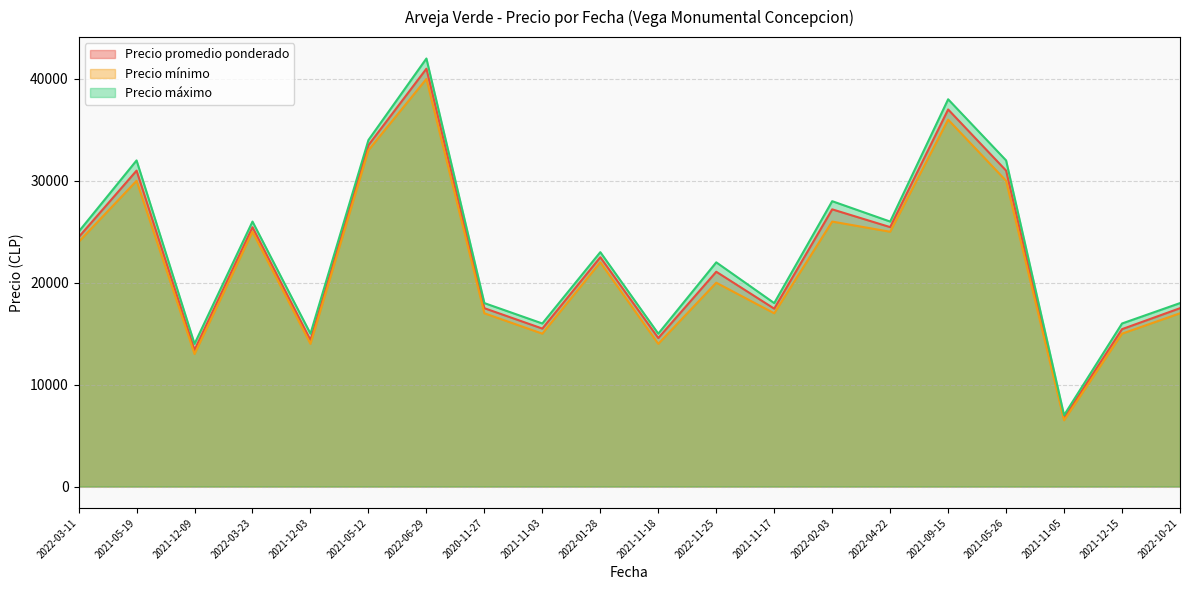

Rank the series at 2022-03-23 from highest to lowest value.

Precio máximo, Precio promedio ponderado, Precio mínimo